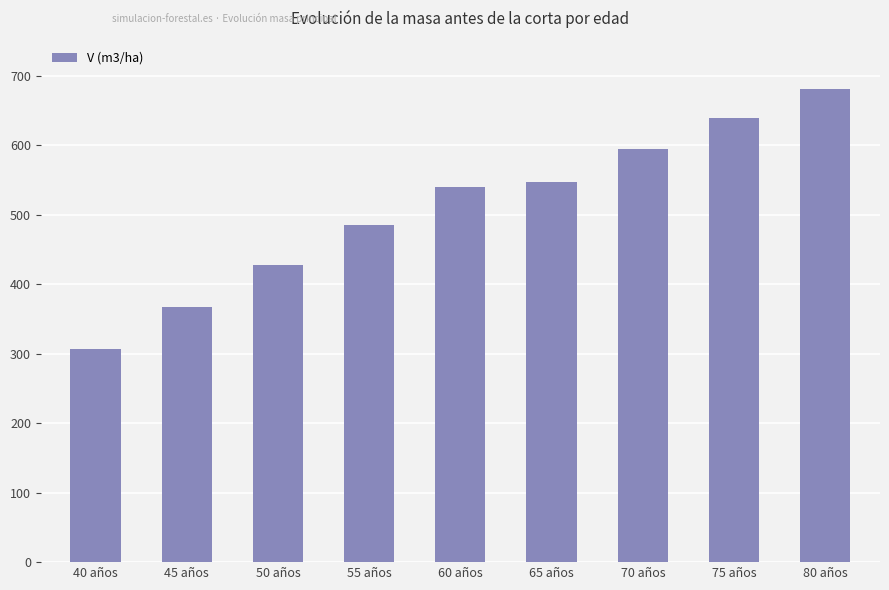

List the labels in order of value, largest first.

80 años, 75 años, 70 años, 65 años, 60 años, 55 años, 50 años, 45 años, 40 años